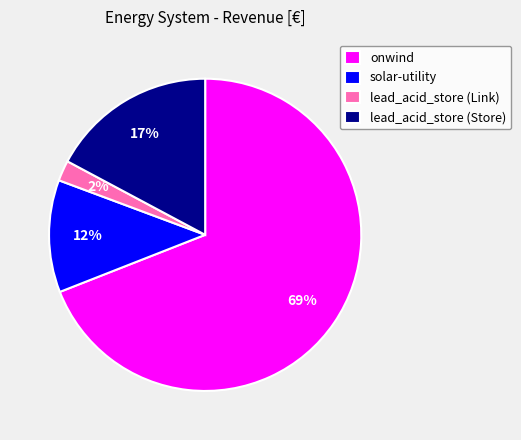

Combined, do solar-utility and lead_acid_store (Link) account for over 50%?

No